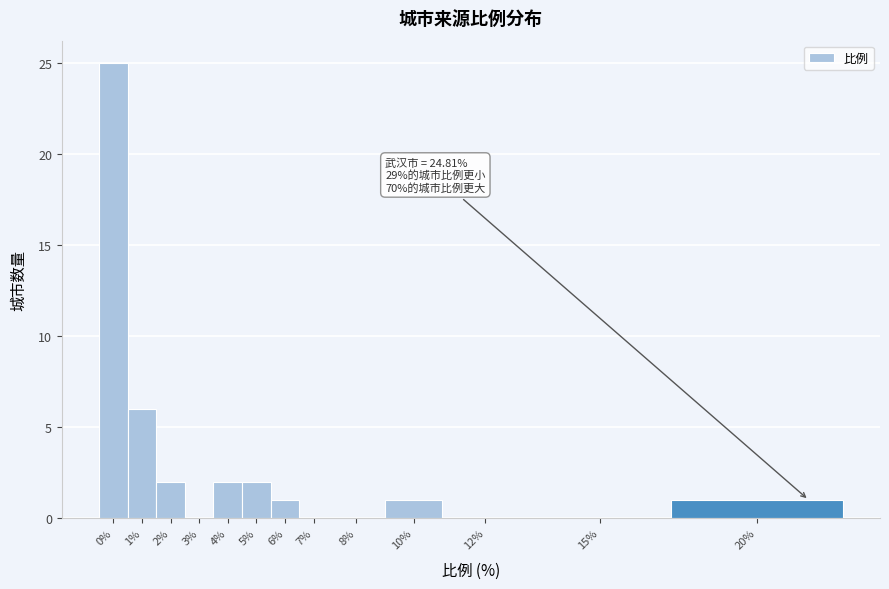

Reading left to right, transcribe all the data shown in this chart.

0%=25	1%=6	2%=2	3%=0	4%=2	5%=2	6%=1	7%=0	8%=0	10%=1	12%=0	15%=0	20%=1